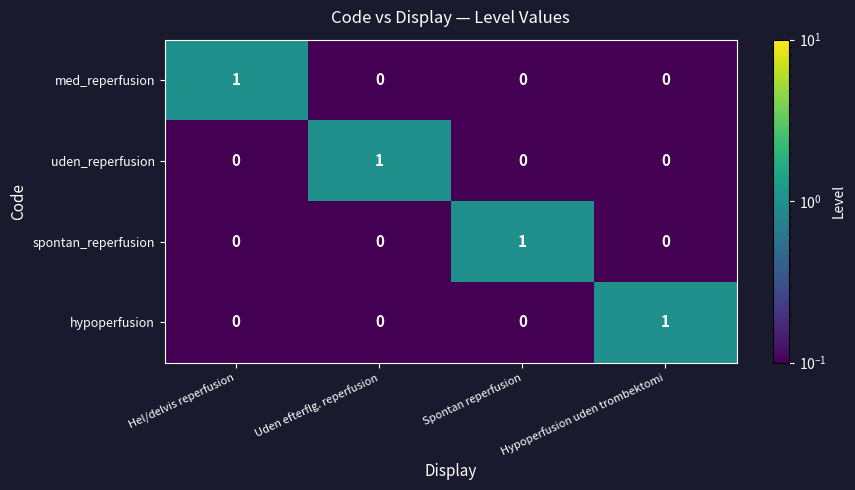

Count the uden_reperfusion values in the range 0 to 1.

4